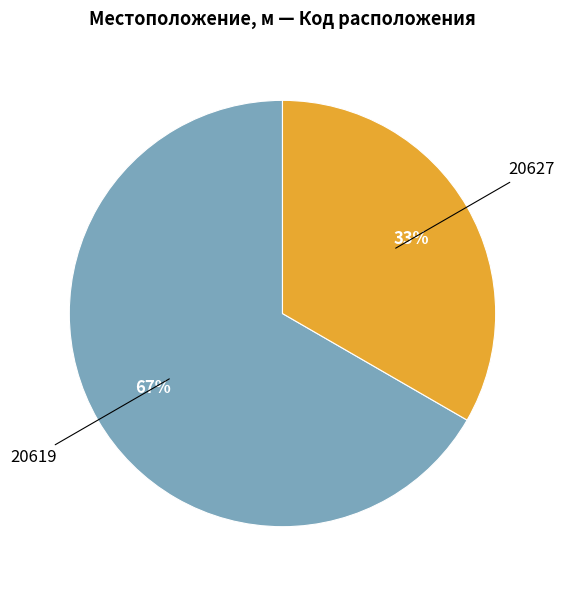

Do 20619 and 20627 together represent more than half of the pie?

Yes